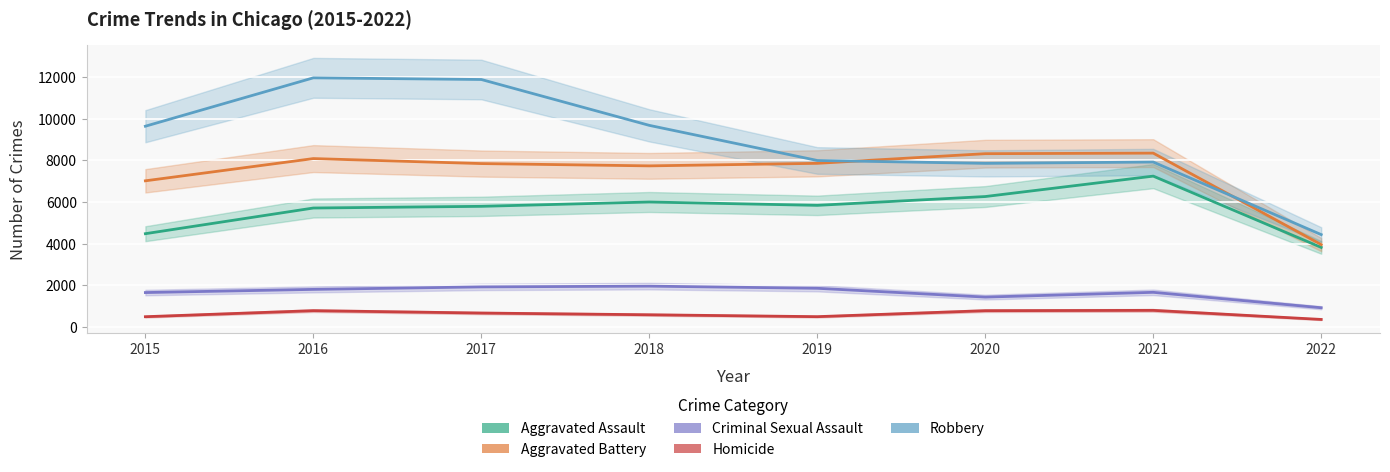

Which series has the widest spread of values?

Robbery